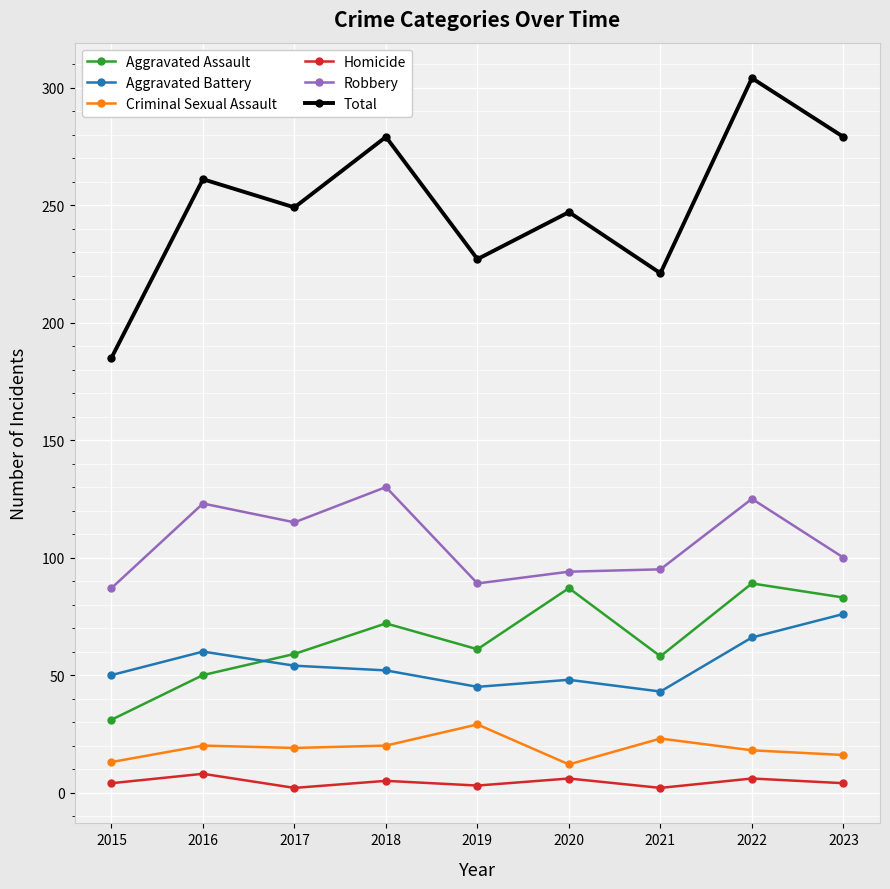

At which category does the chart reach its peak across all series?

2022